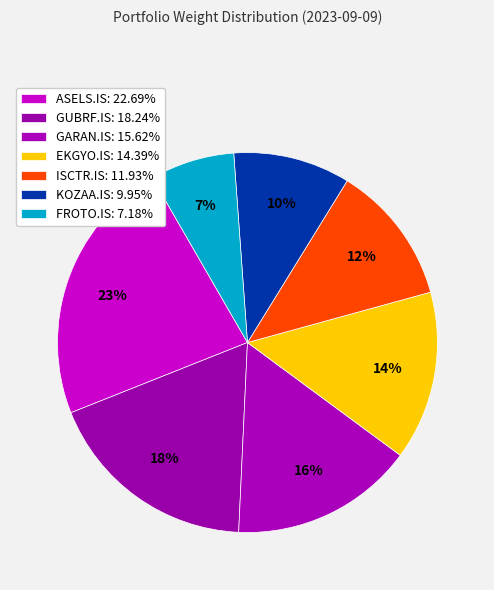

To the nearest percent, what is the difference between the GUBRF.IS and ASELS.IS slice percentages?

4%